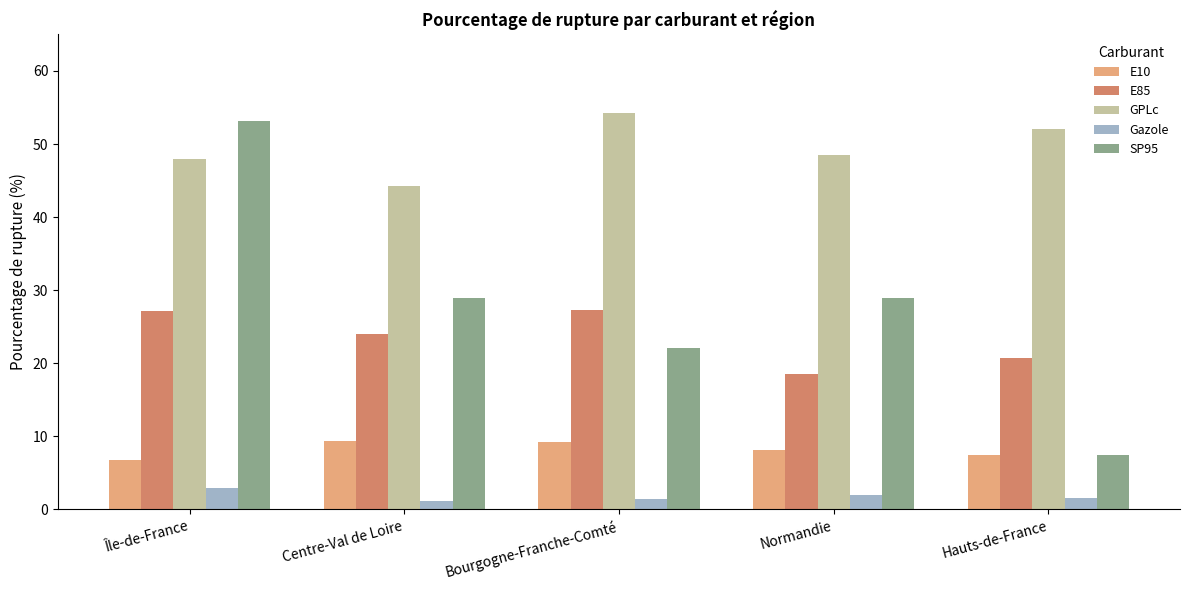

Is it true that GPLc equals 54.3 at Bourgogne-Franche-Comté?

True